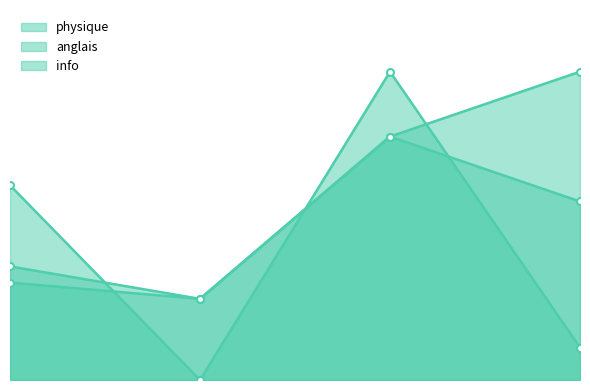

What is the difference between the physique values at 1 and 17?

5